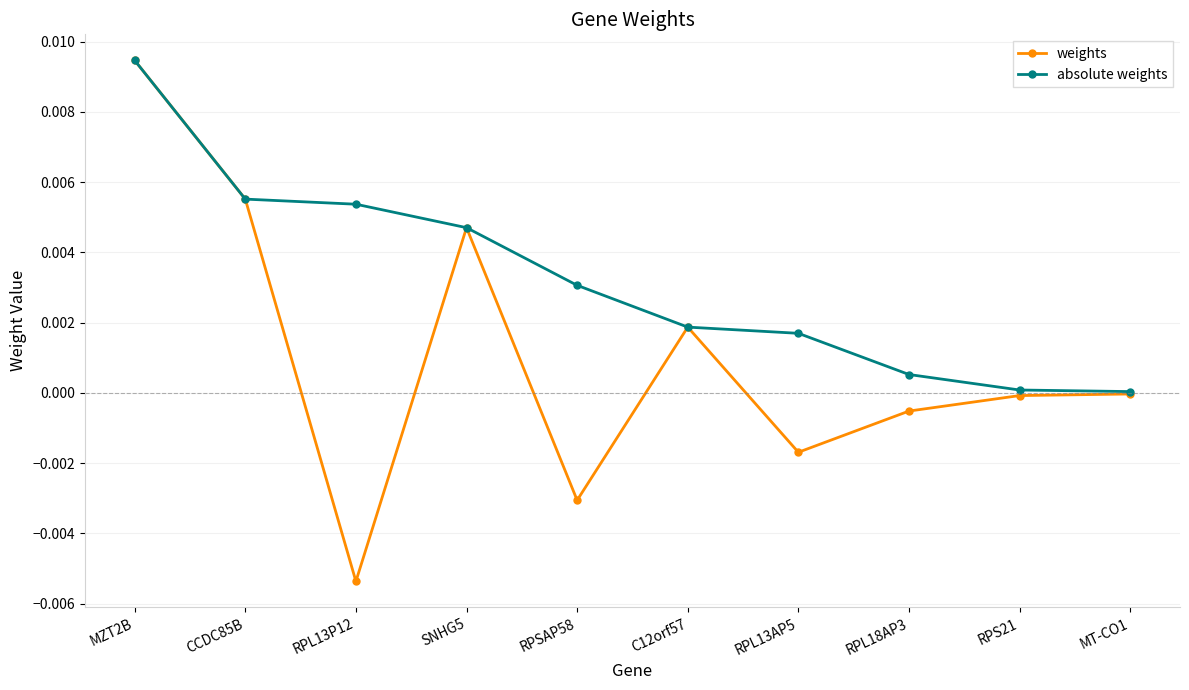

Which series has the widest spread of values?

weights